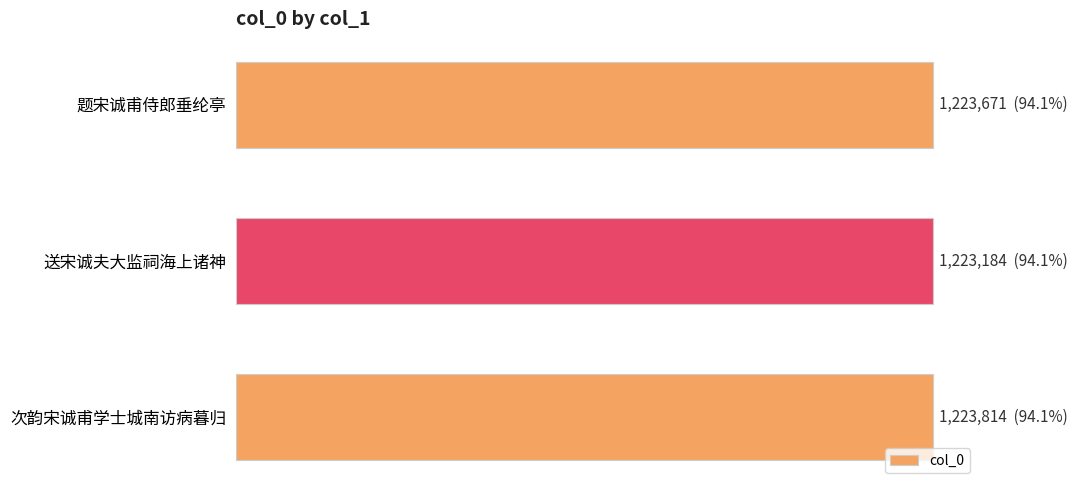

Does the chart contain stacked bars?

No